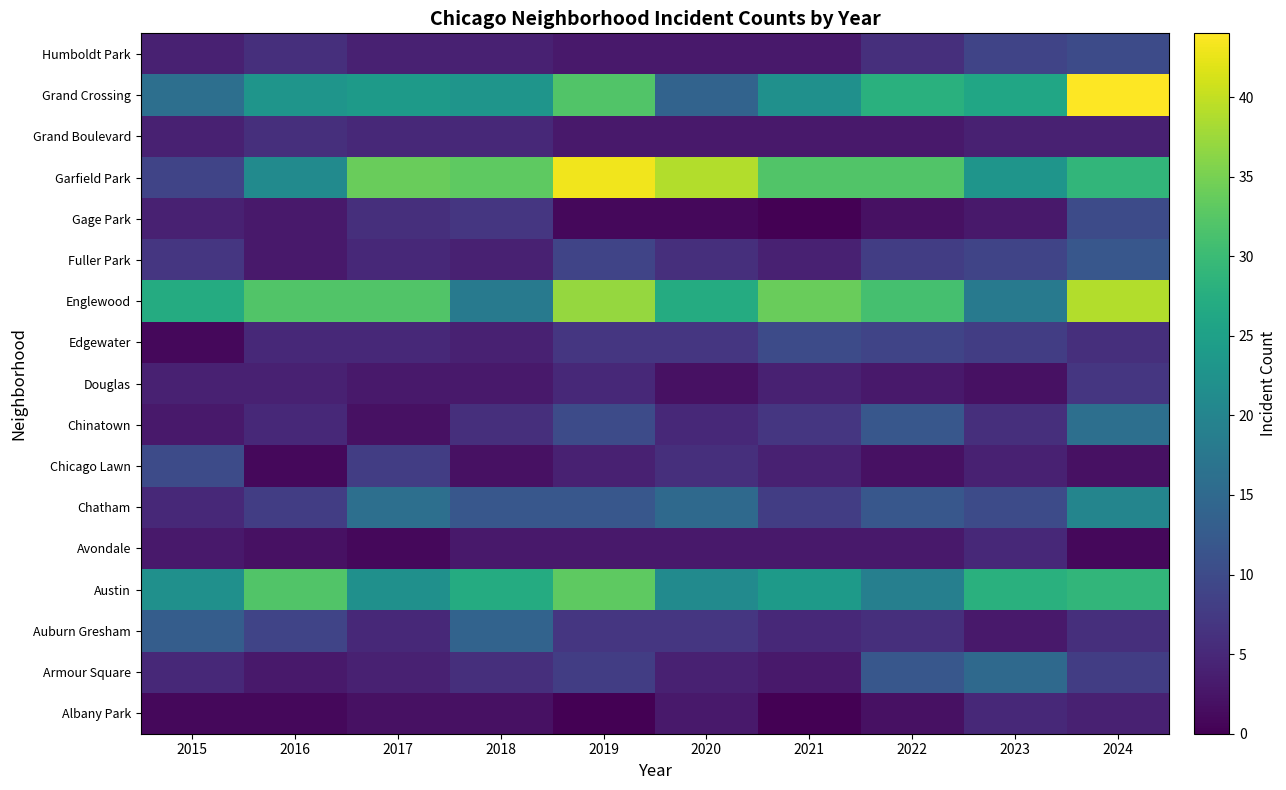

Count the number of data series in this chart.

17